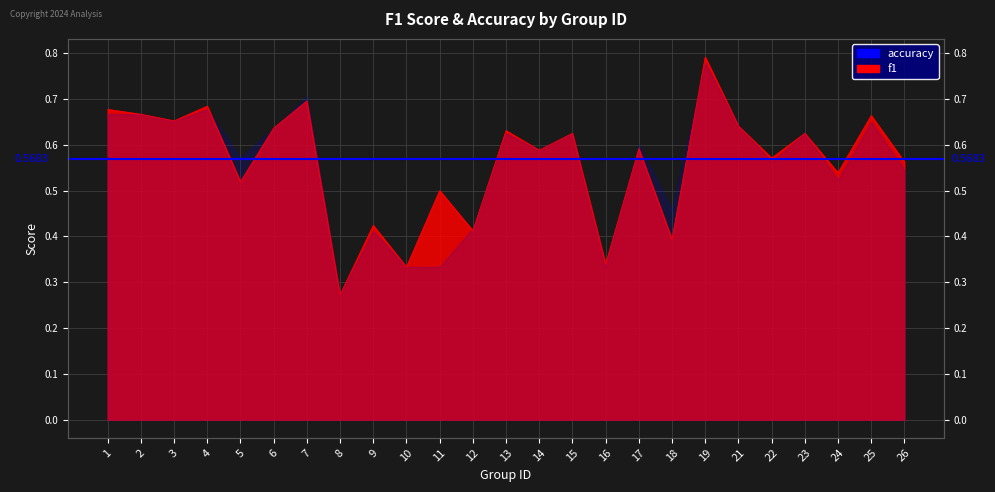

Reading right to left, extract all data points from this chart.

0.6	0.7	0.5	0.6	0.6	0.6	0.8	0.4	0.6	0.3	0.6	0.6	0.6	0.4	0.5	0.3	0.4	0.3	0.7	0.6	0.5	0.7	0.7	0.7	0.7